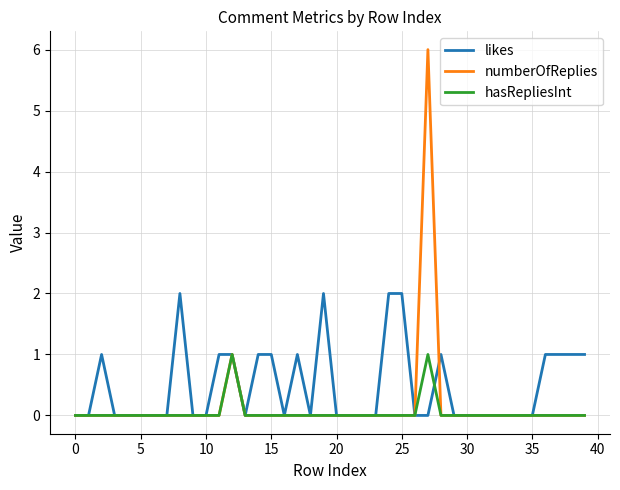

What is the greatest value displayed?

6